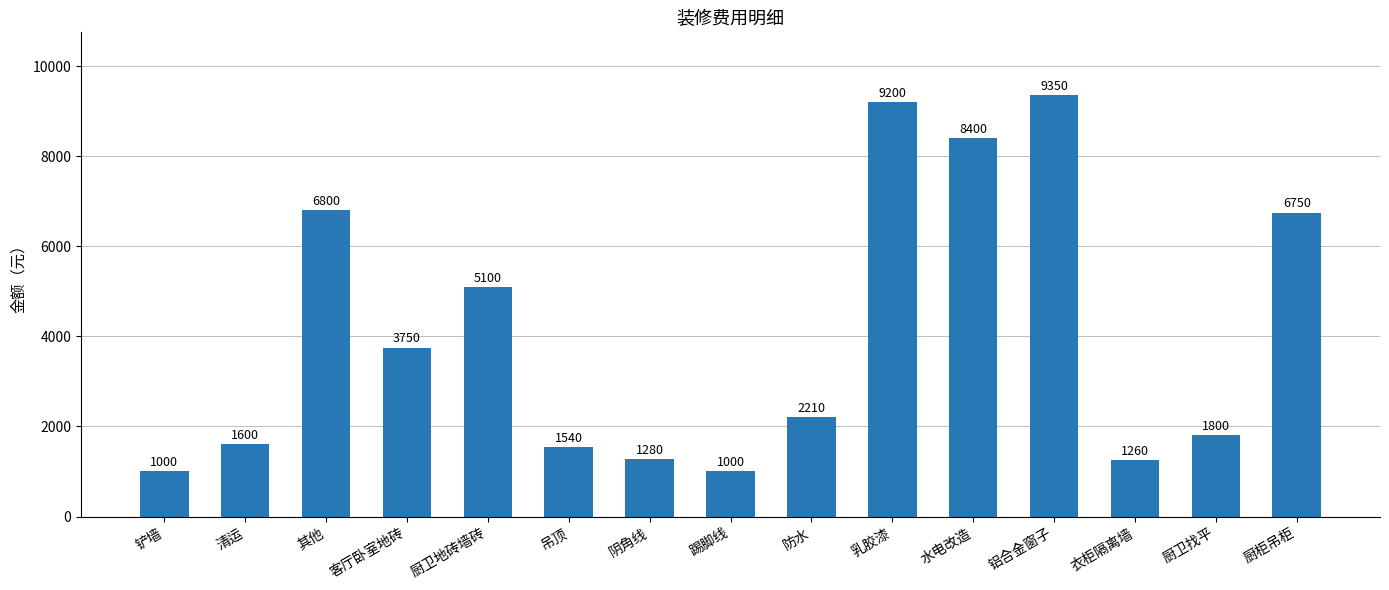

What is the difference between the maximum and second lowest values?

8350